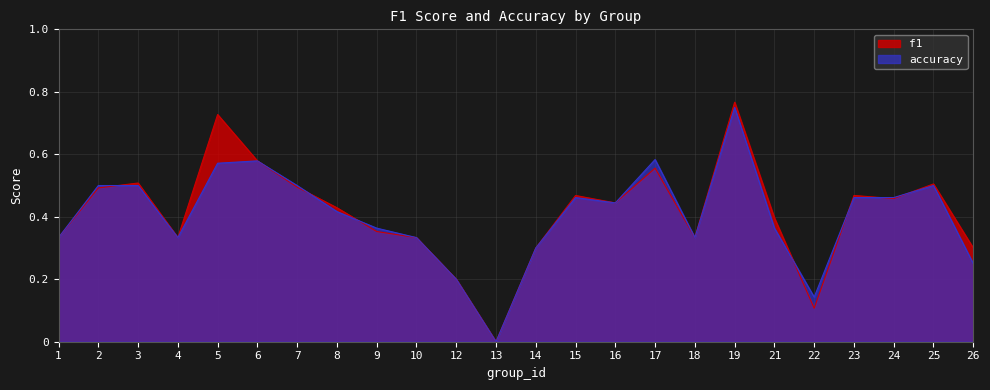

How many lines are shown in the chart?

2